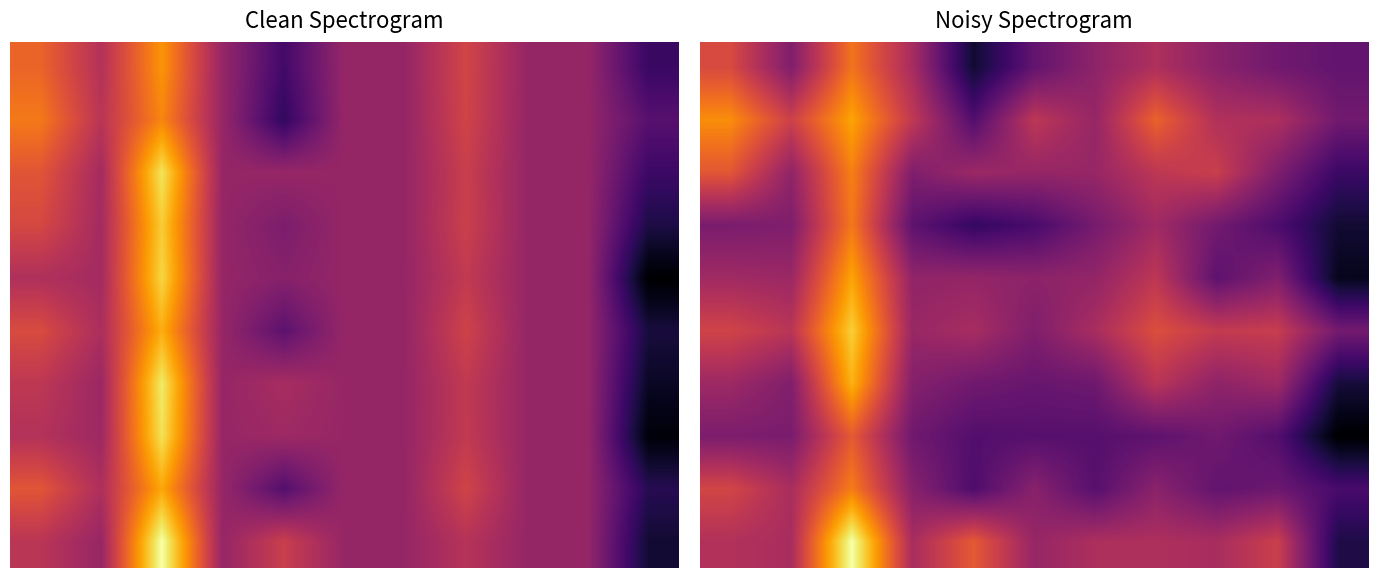

At which category is the sum across all series the highest?

2